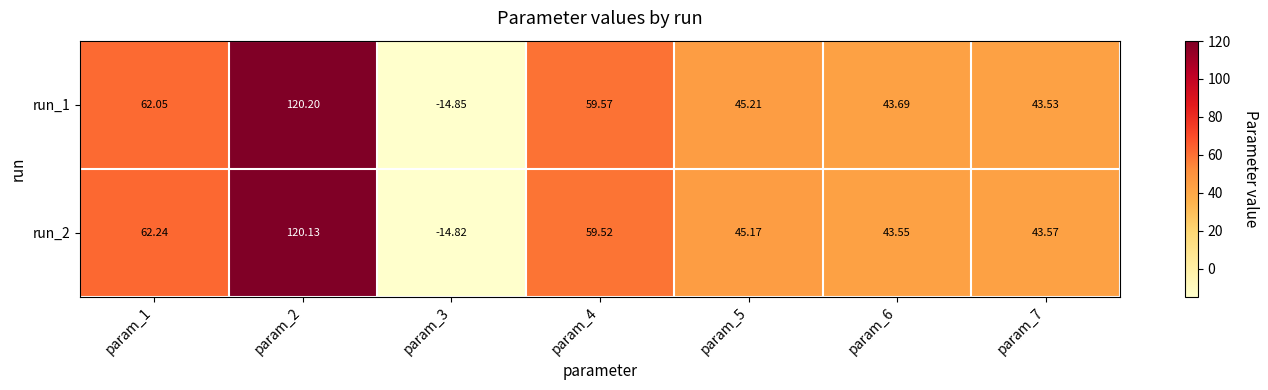

Rank the series by their maximum value, from lowest to highest.

run_2, run_1